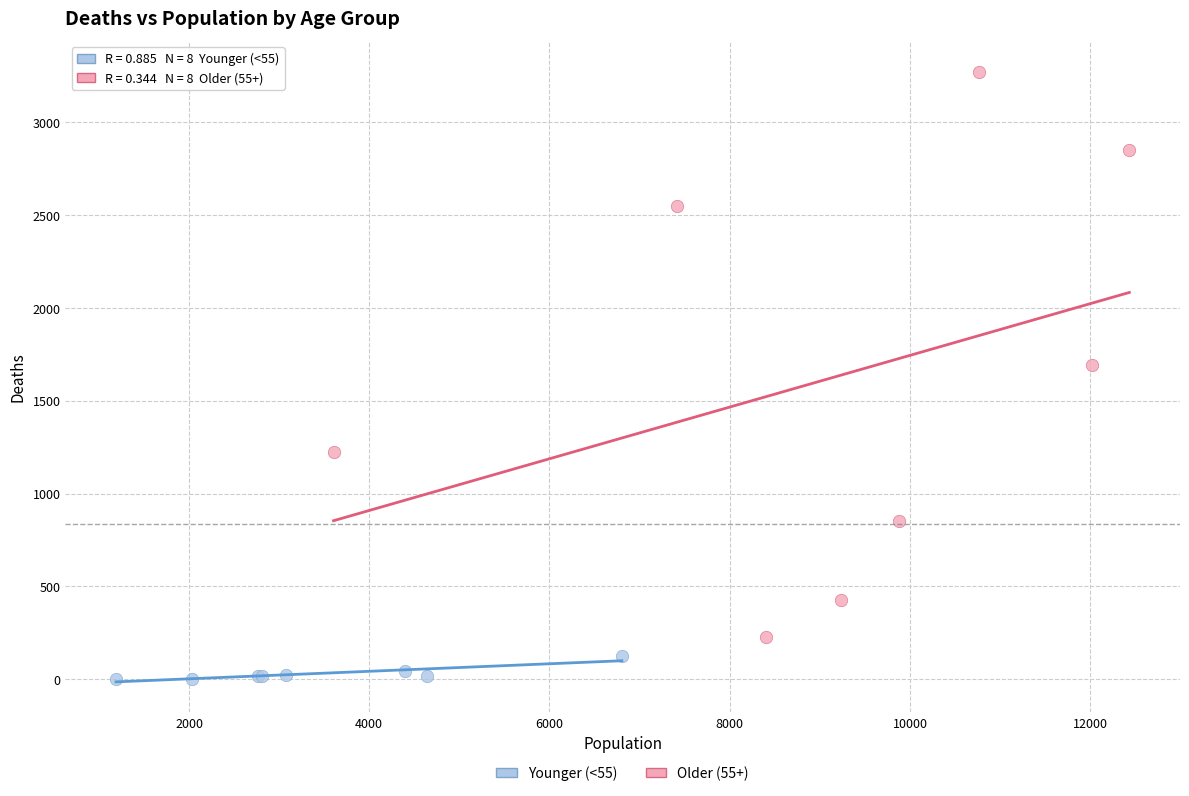

Which series reaches the minimum Y coordinate?

Younger (<55)